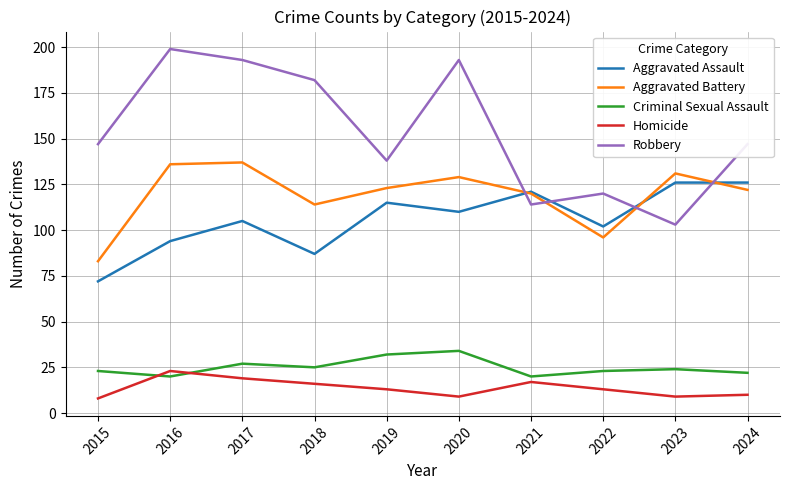

How many interior local valleys does the Criminal Sexual Assault series have?

3